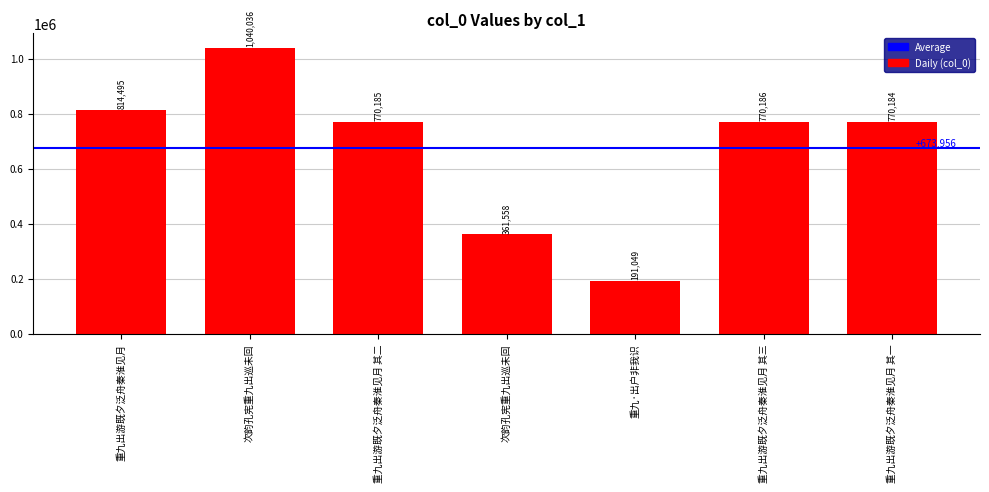

The value at 重九出游既夕泛舟秦淮见月 其一 is 1038480. True or false?

False